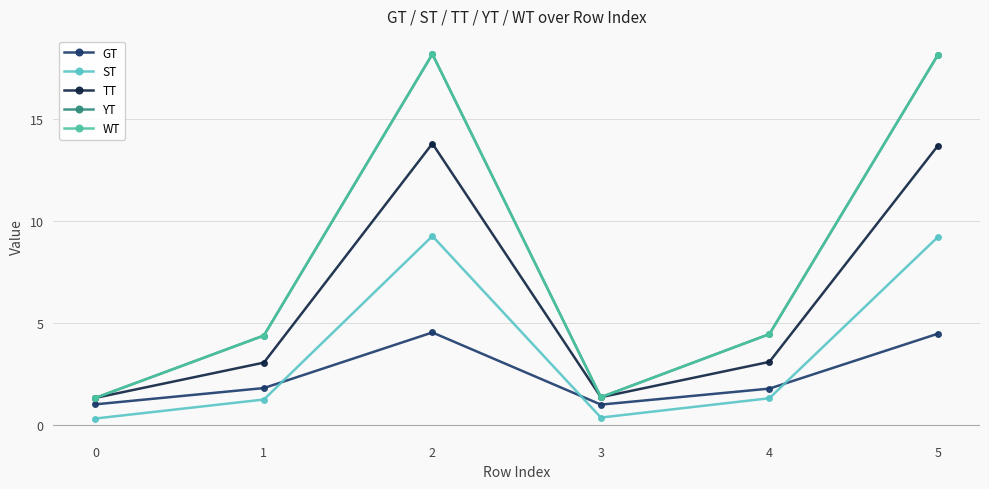

What is the difference between the ST values at 2 and 1?

8.0